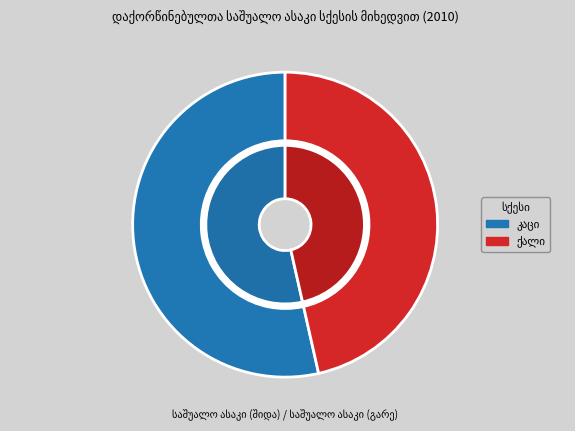

Count the number of slices in the pie.

2